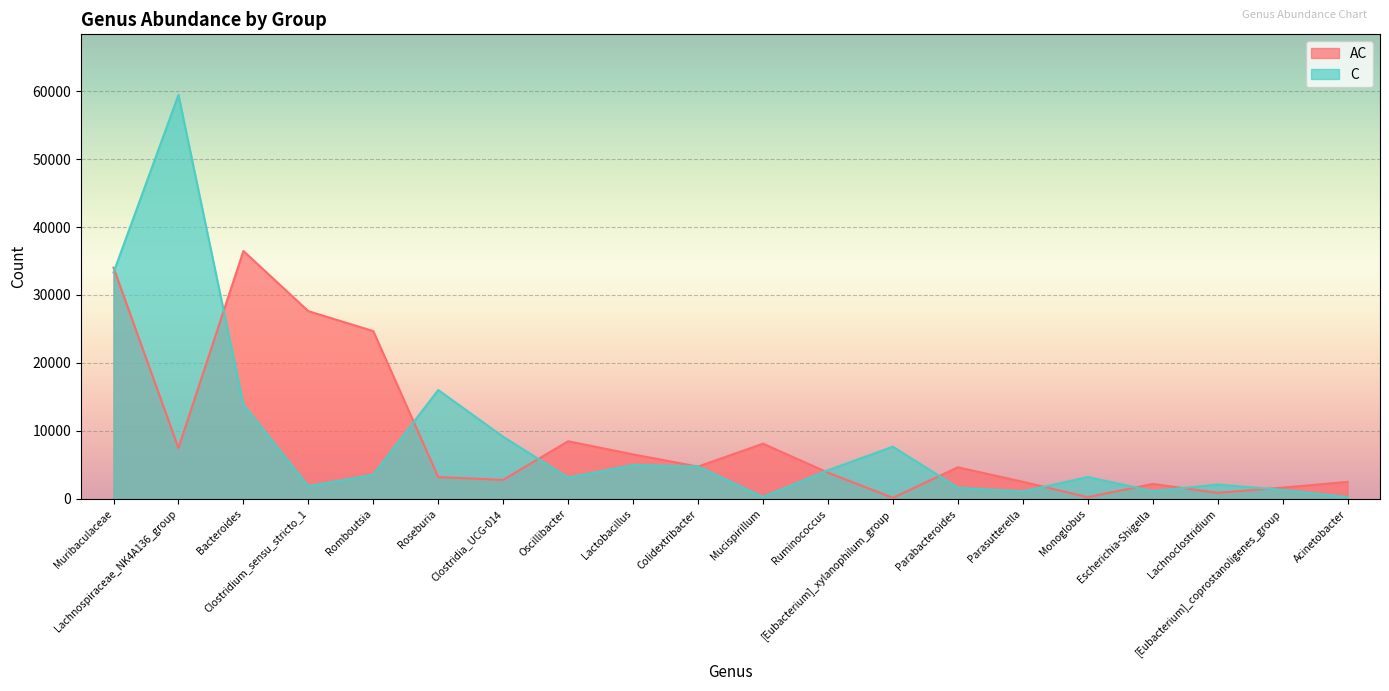

True or false: AC has more than 1 points higher than both neighbors.

True